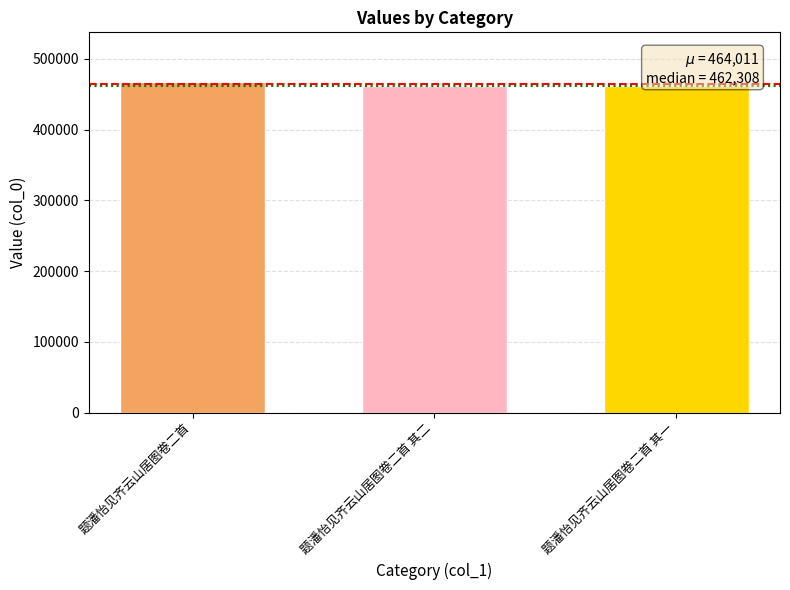

The value at 题潘怡见齐云山居图卷二首 is 467419. True or false?

True